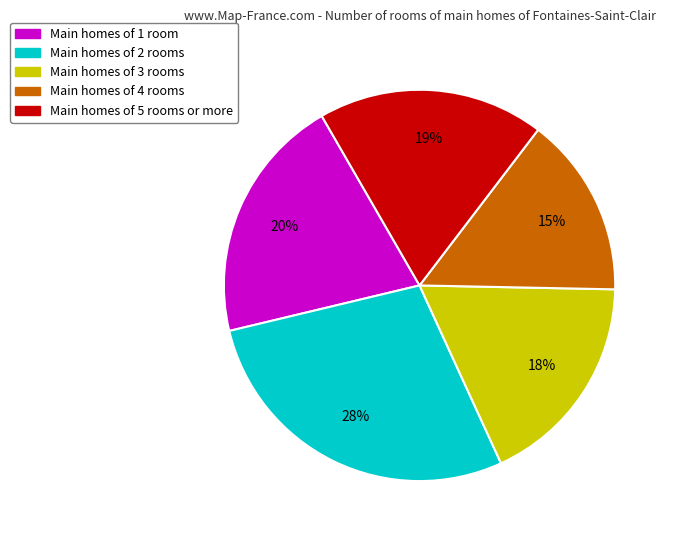

Does any single category account for the majority?

No